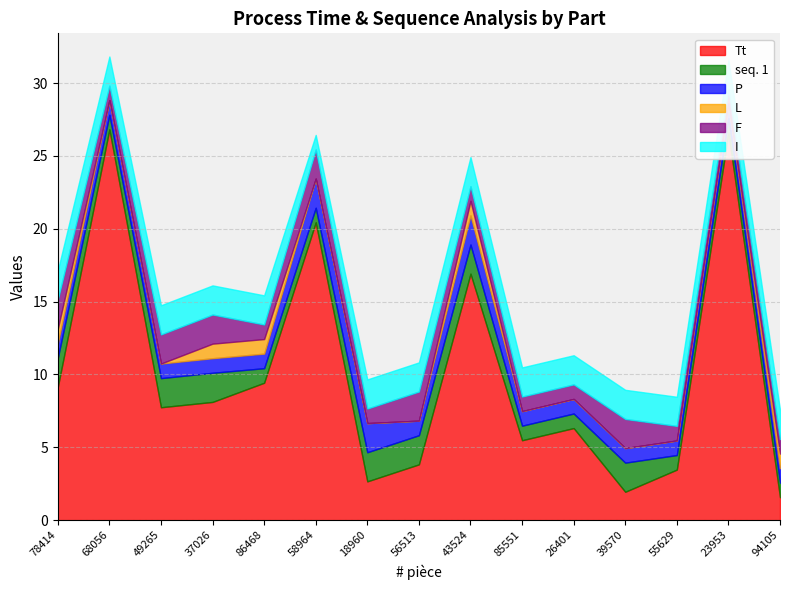

What is the label of the 10th point from the right?

58964